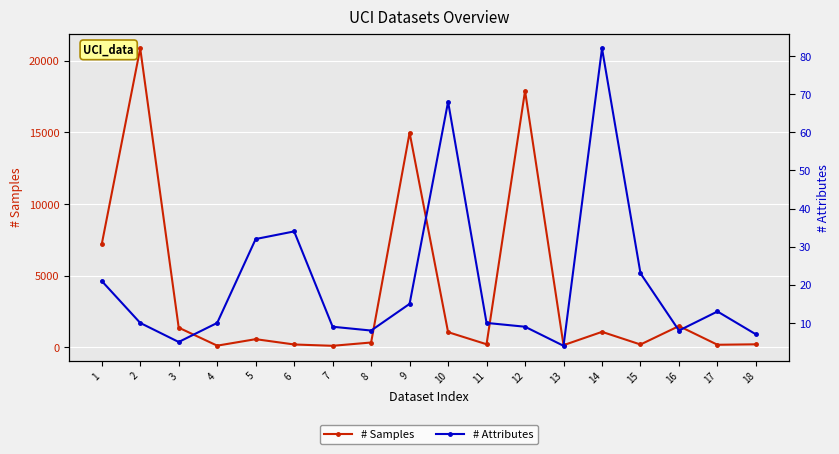

At which label is # Attributes closest to 43?

6